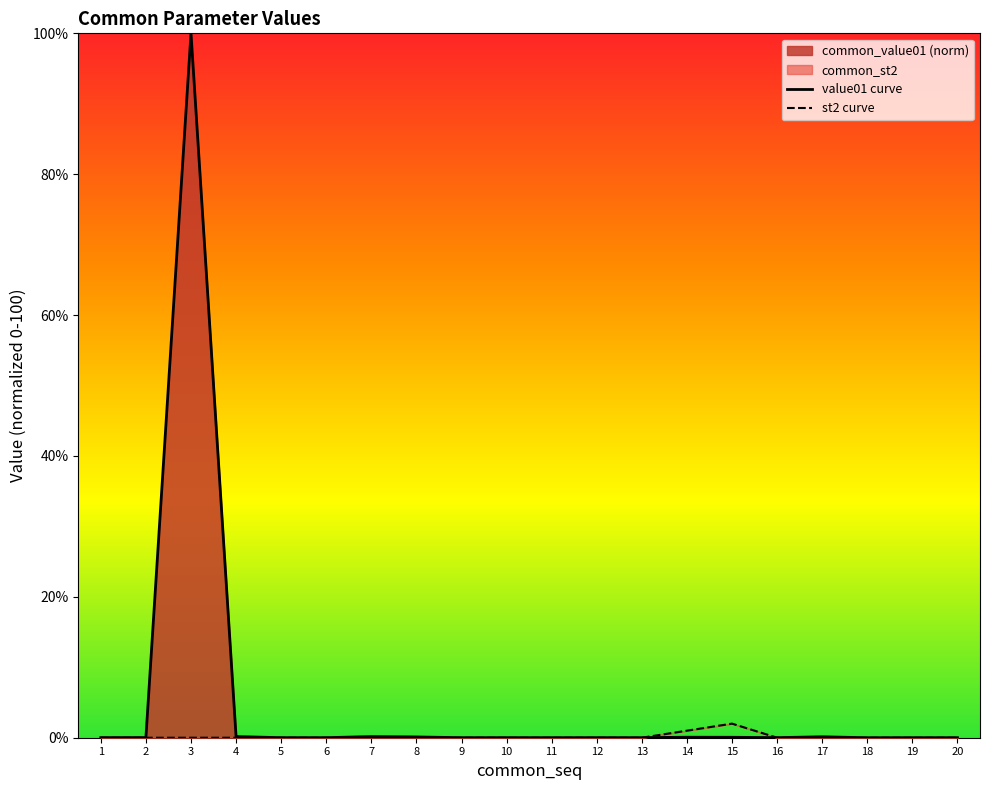

Count the number of data series in this chart.

2